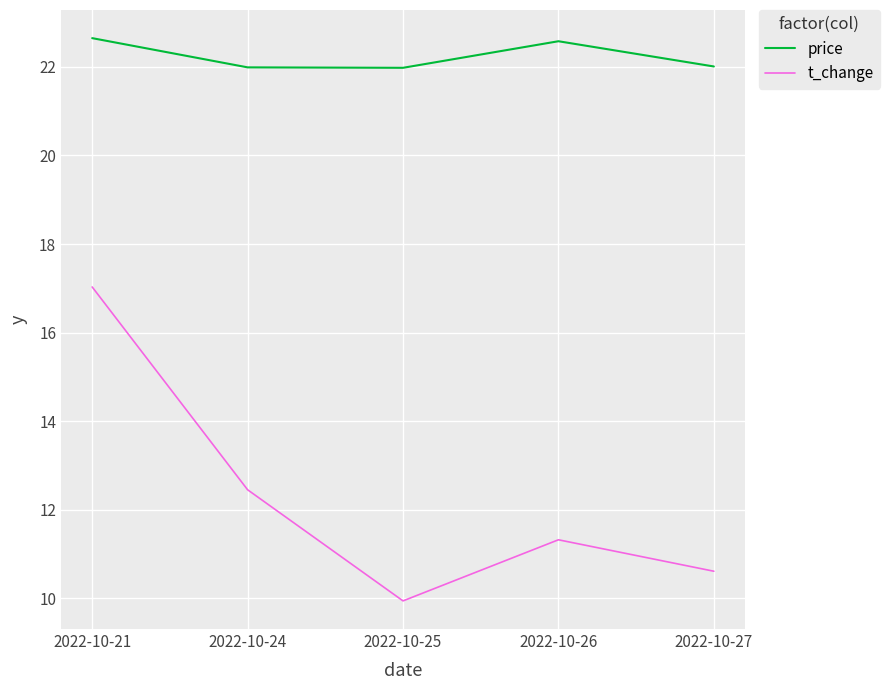

True or false: t_change and price intersect in this chart.

False